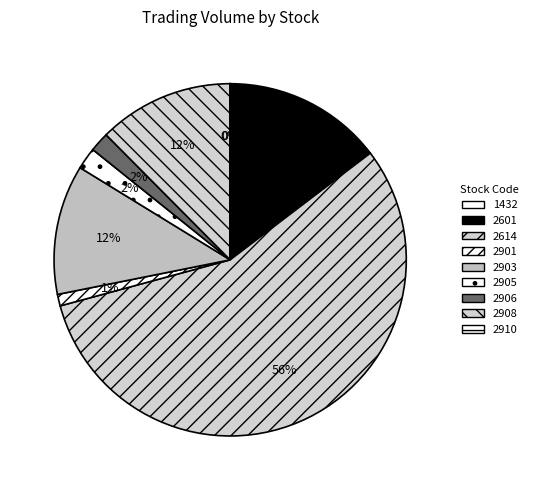

True or false: 2908 accounts for 26% of the total.

False